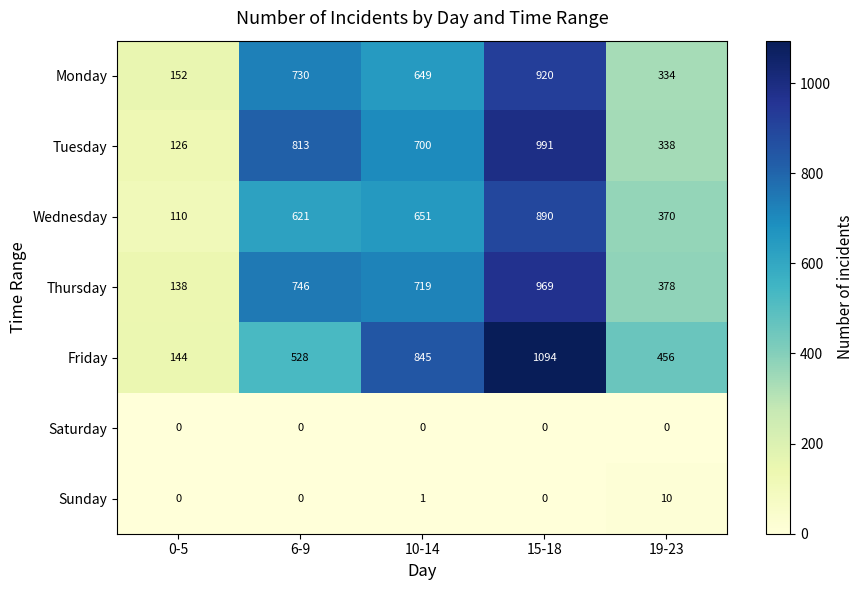

What is the total value across all series at 15-18?

4864